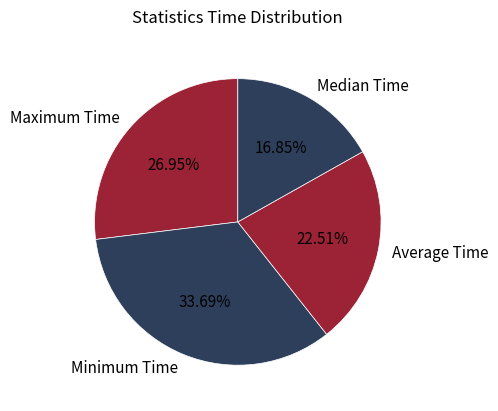

What is the total percentage of Minimum Time and Average Time?

56.2%